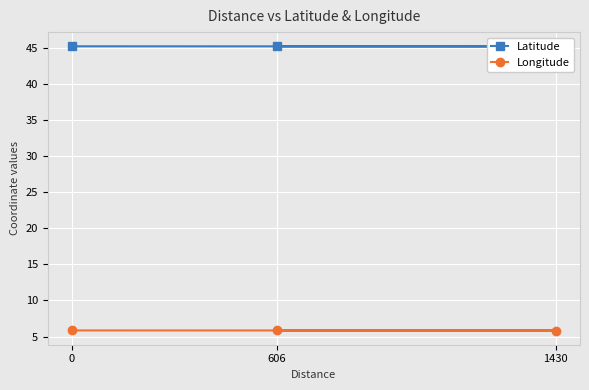

Count the number of categories in the chart.

3